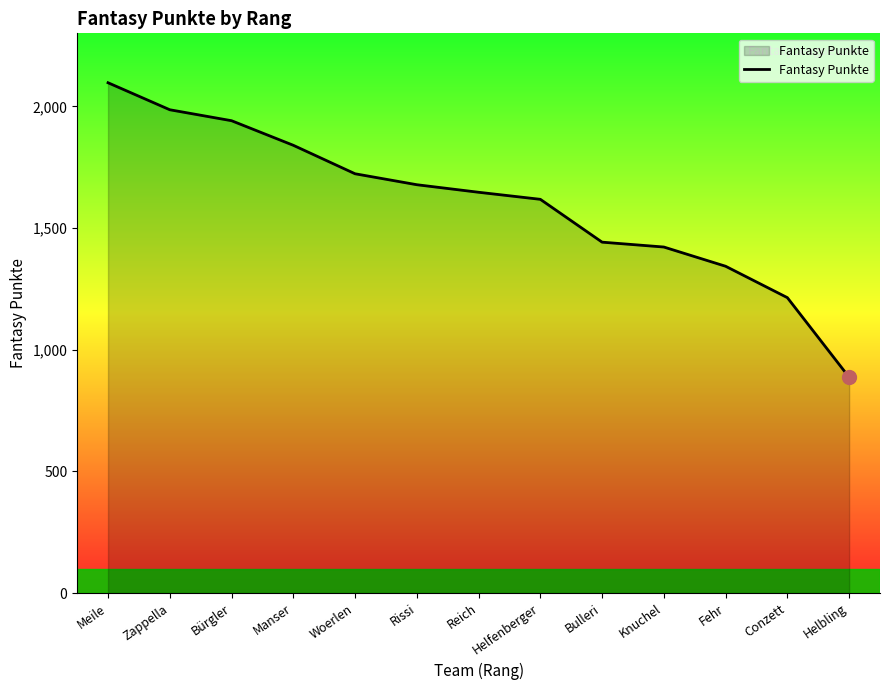

What is the sum of all values?

20838